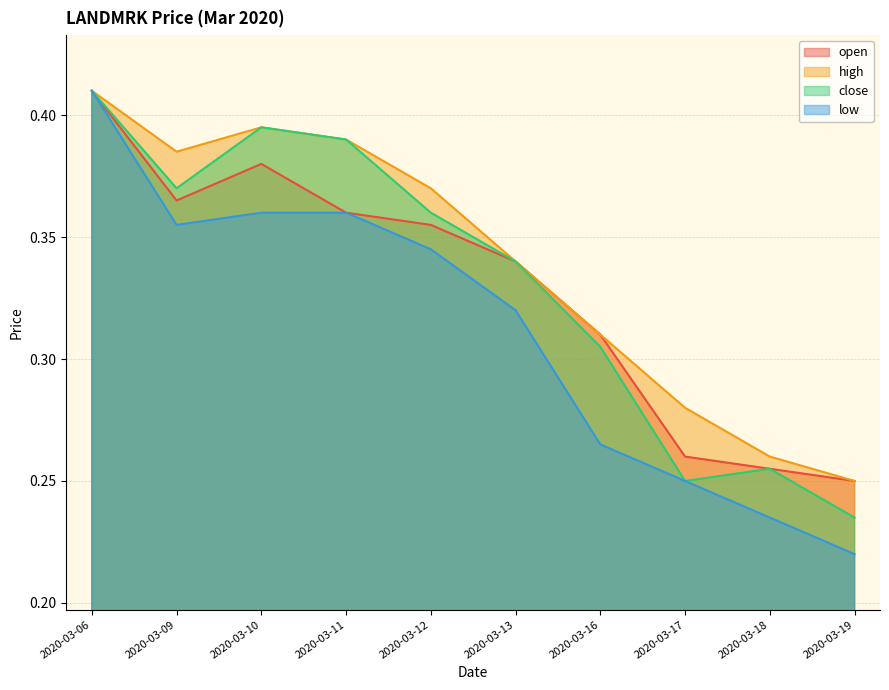

Between 2020-03-10 and 2020-03-18, which series saw the biggest shift?

close